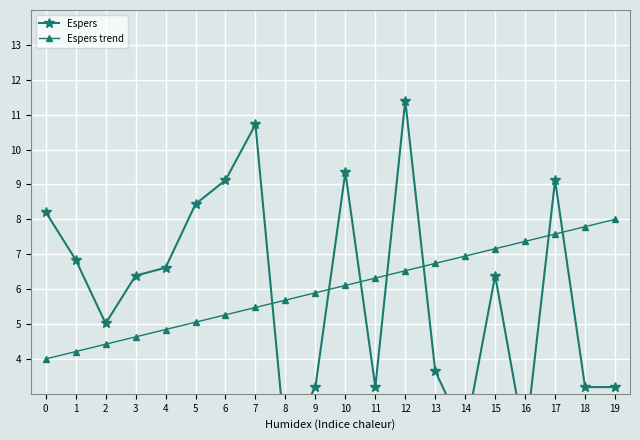

List the series in order of their overall mean, lowest first.

Espers, Espers trend